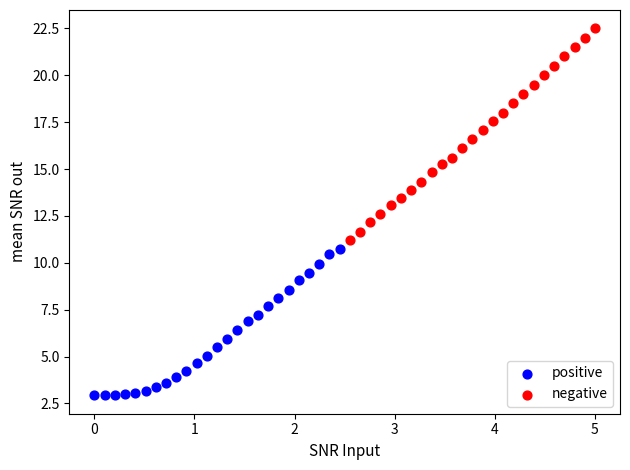

Which series has the largest Y range (max minus min)?

negative